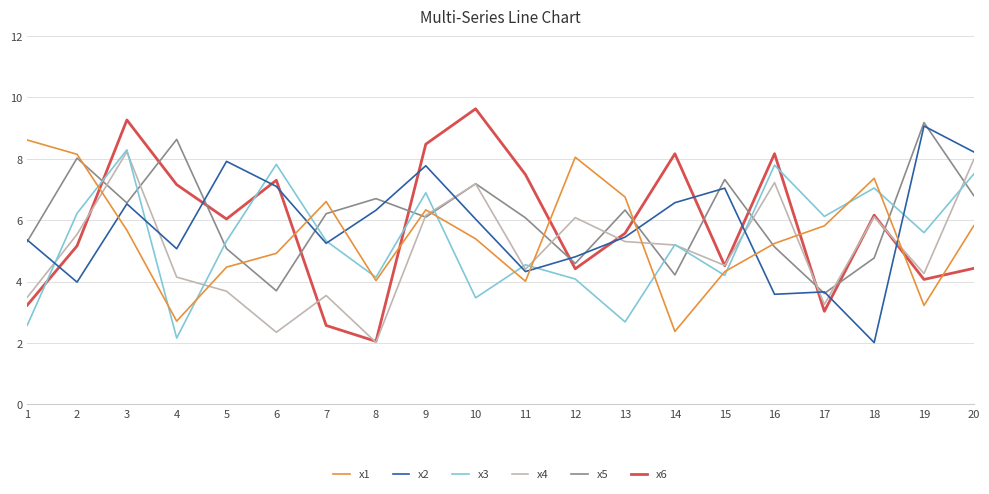

What is the smallest value displayed?

2.0